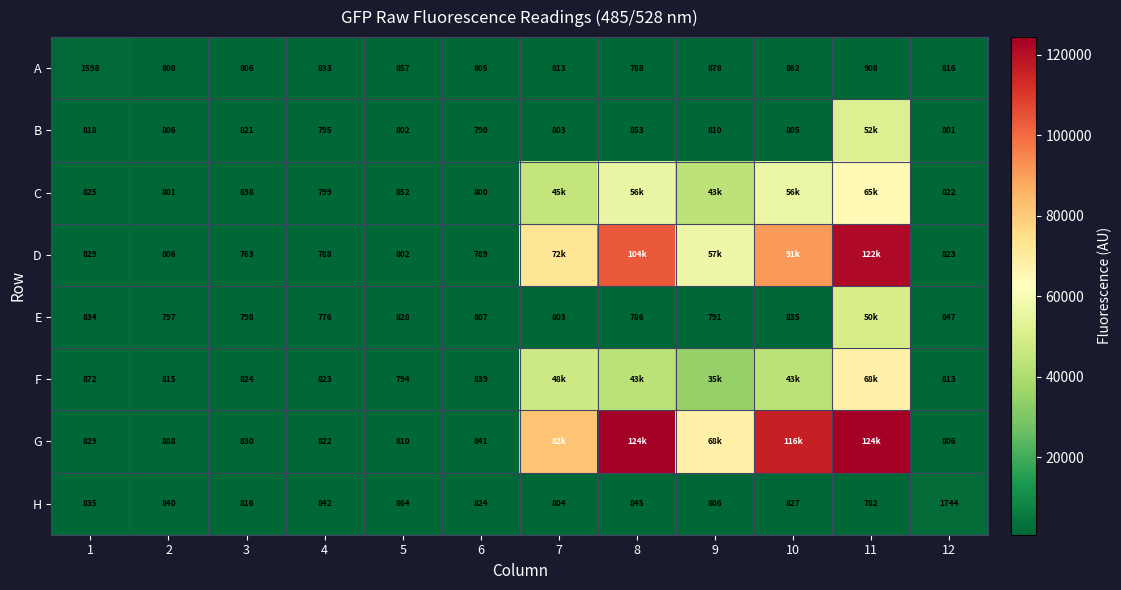

What is the average value of the A series?

898